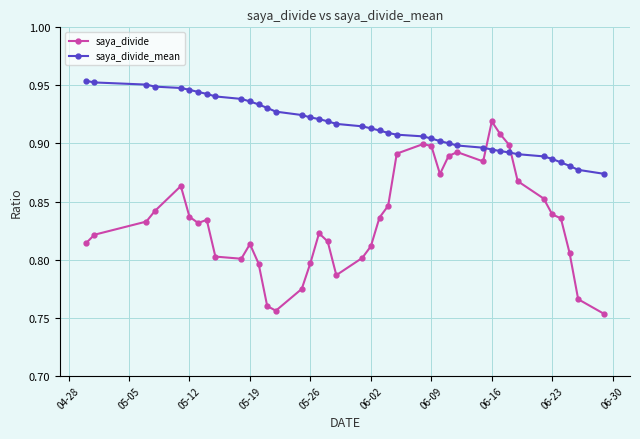

At how many categories does at least one series exceed 0?

40